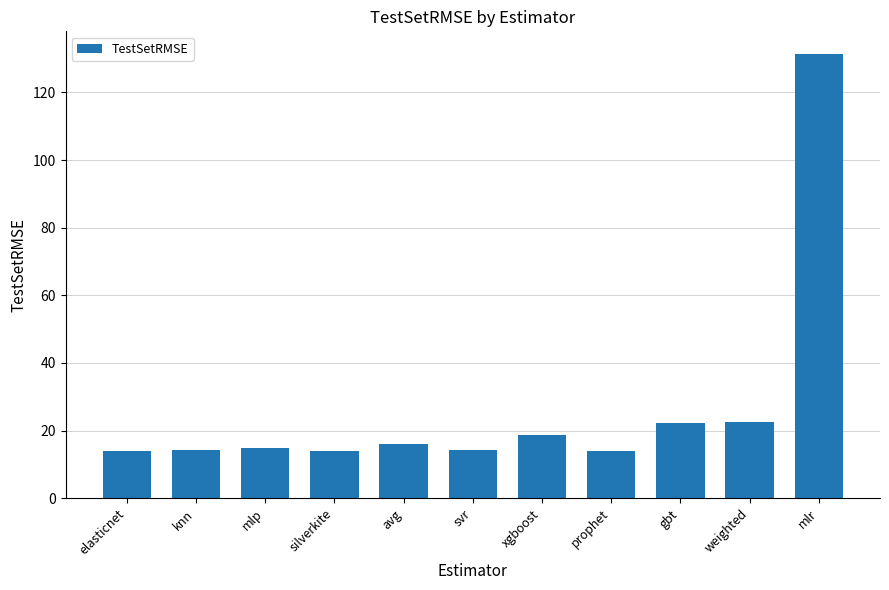

What value does the data have at avg?

15.9